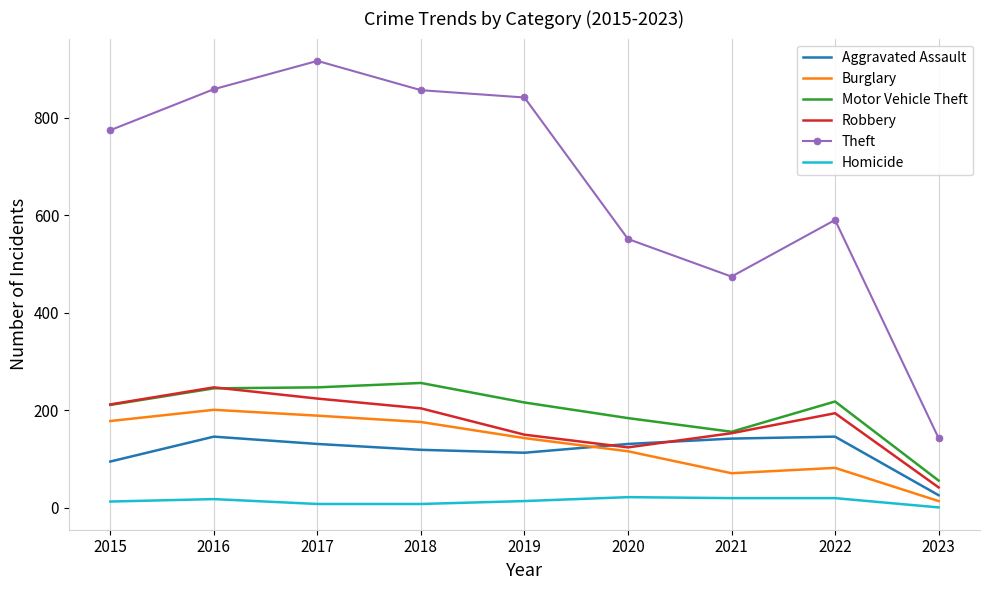

What is the sum of the Burglary values at 2020 and 2016?

317